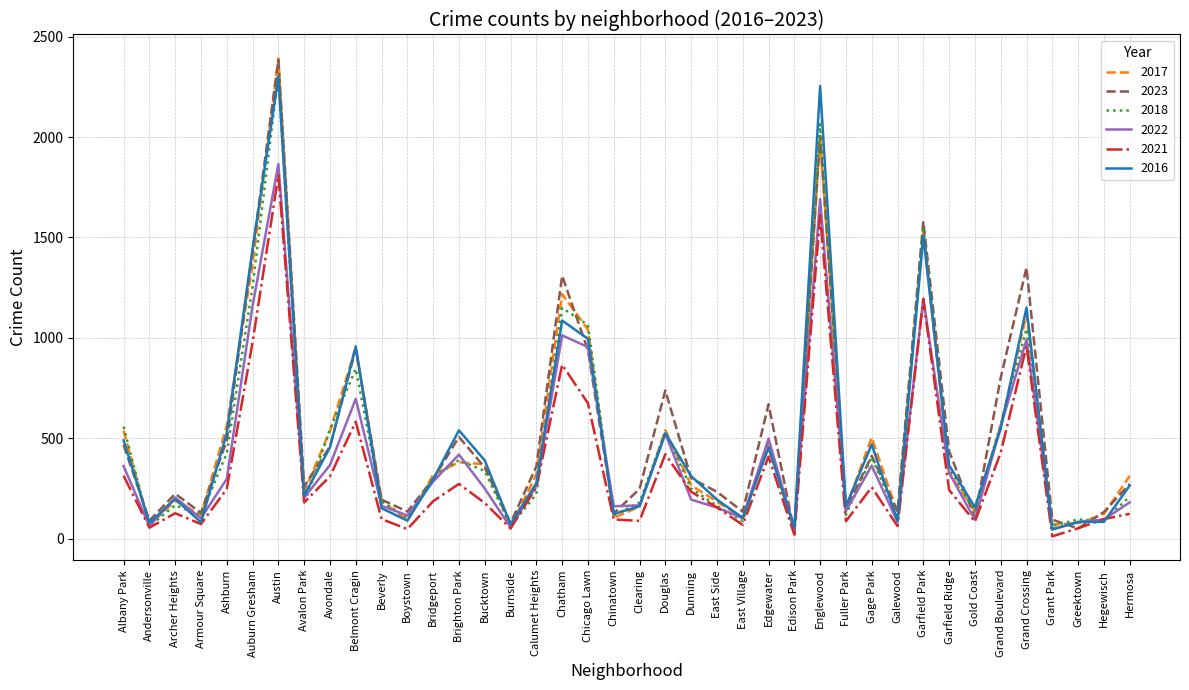

Which label corresponds to the largest value in the chart?

Austin